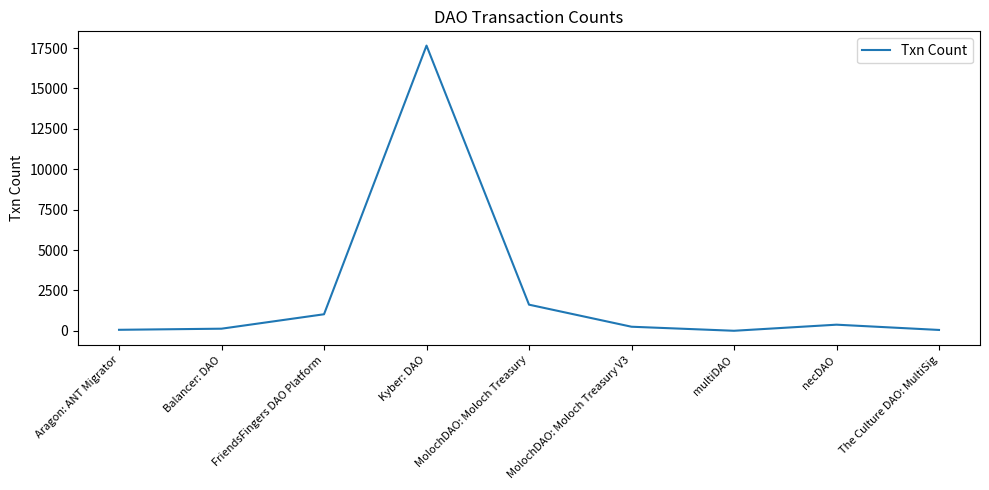

Is it true that the value at Kyber: DAO is 17656?

True